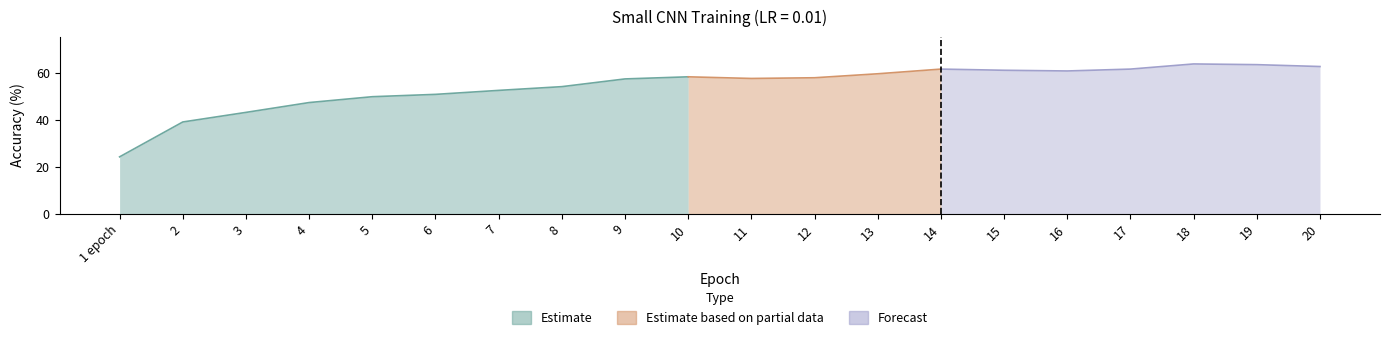

True or false: Acc and Loss intersect in this chart.

False